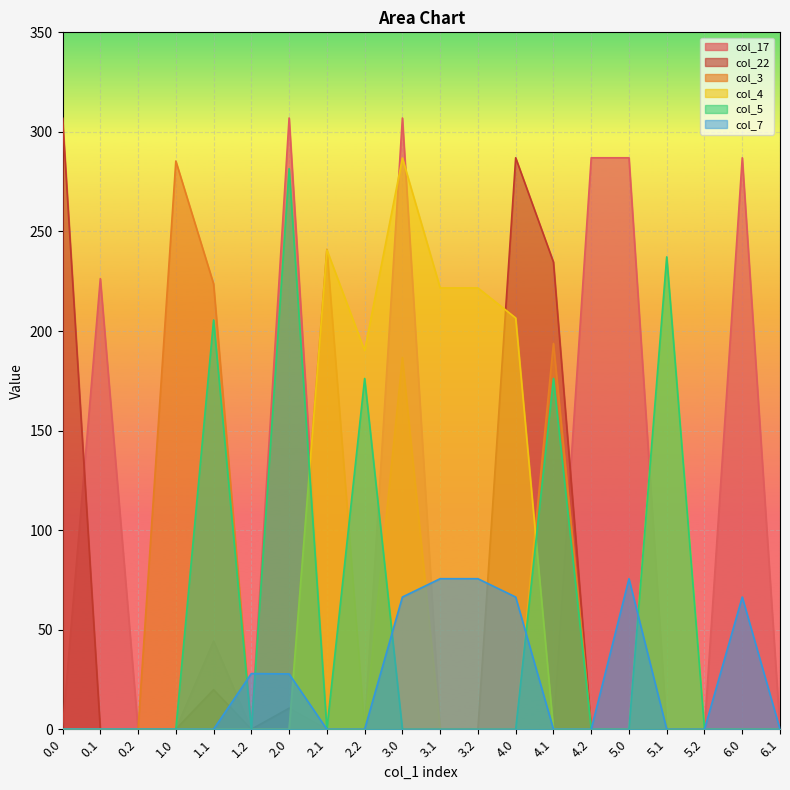

Does the chart display data point markers on the line(s)?

No